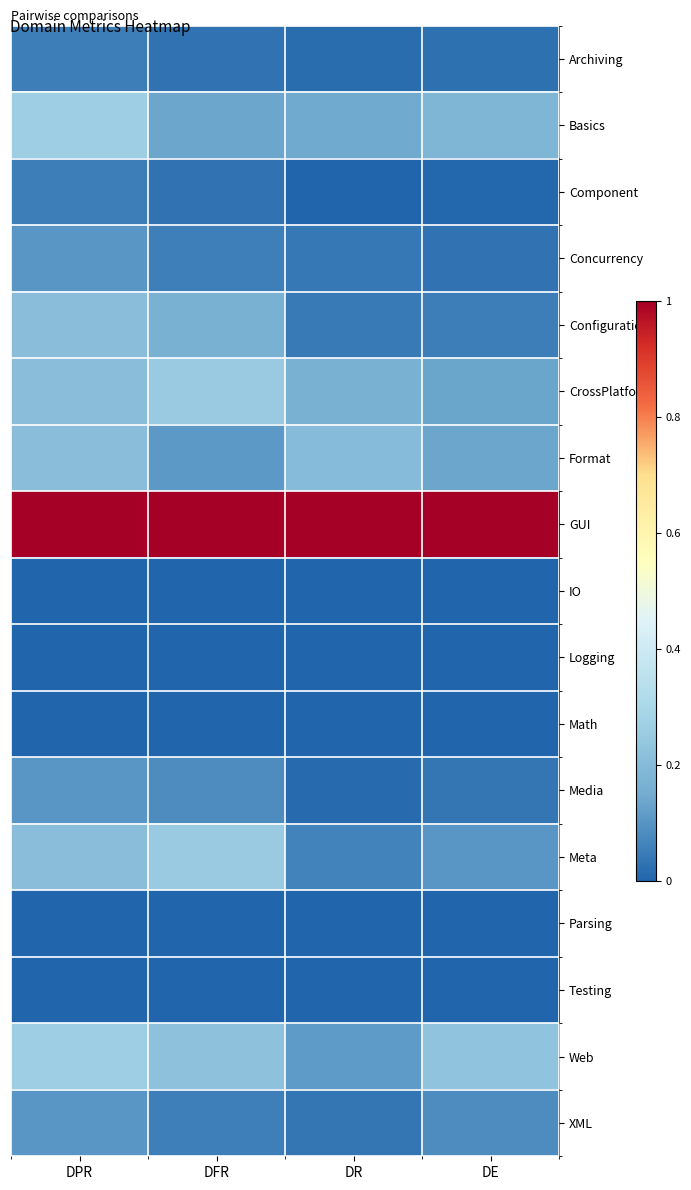

Reading right to left, what are all the values shown in this chart?

Archiving: DE=0.0	DR=0.0	DFR=0.0	DPR=0.1
Basics: DE=0.2	DR=0.1	DFR=0.1	DPR=0.3
Component: DE=0.0	DR=0.0	DFR=0.0	DPR=0.1
Concurrency: DE=0.0	DR=0.0	DFR=0.1	DPR=0.1
Configuration: DE=0.1	DR=0.0	DFR=0.2	DPR=0.2
CrossPlatform: DE=0.1	DR=0.2	DFR=0.2	DPR=0.2
Format: DE=0.1	DR=0.2	DFR=0.1	DPR=0.2
GUI: DE=1.0	DR=1.0	DFR=1.0	DPR=1.0
IO: DE=0.0	DR=0.0	DFR=0.0	DPR=0.0
Logging: DE=0.0	DR=0.0	DFR=0.0	DPR=0.0
Math: DE=0.0	DR=0.0	DFR=0.0	DPR=0.0
Media: DE=0.0	DR=0.0	DFR=0.1	DPR=0.1
Meta: DE=0.1	DR=0.1	DFR=0.2	DPR=0.2
Parsing: DE=0.0	DR=0.0	DFR=0.0	DPR=0.0
Testing: DE=0.0	DR=0.0	DFR=0.0	DPR=0.0
Web: DE=0.2	DR=0.1	DFR=0.2	DPR=0.3
XML: DE=0.1	DR=0.0	DFR=0.1	DPR=0.1